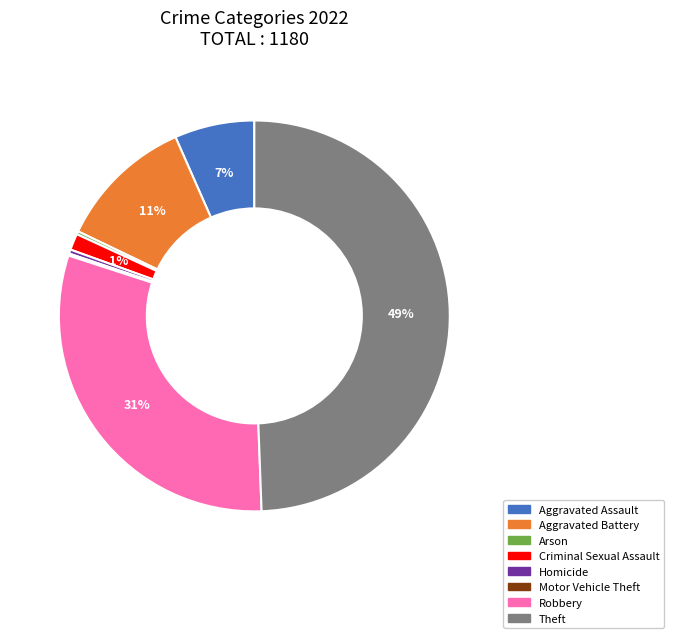

To the nearest percent, what is the average slice percentage?

12%